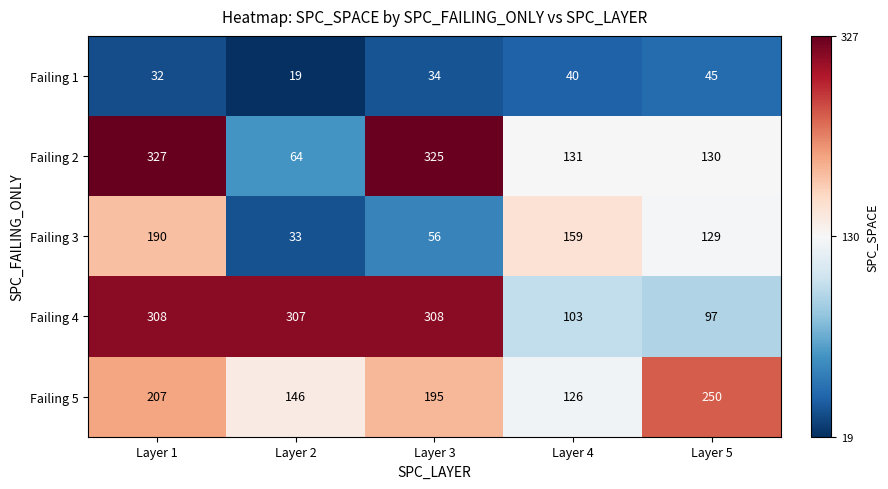

What is the smallest value displayed?

19